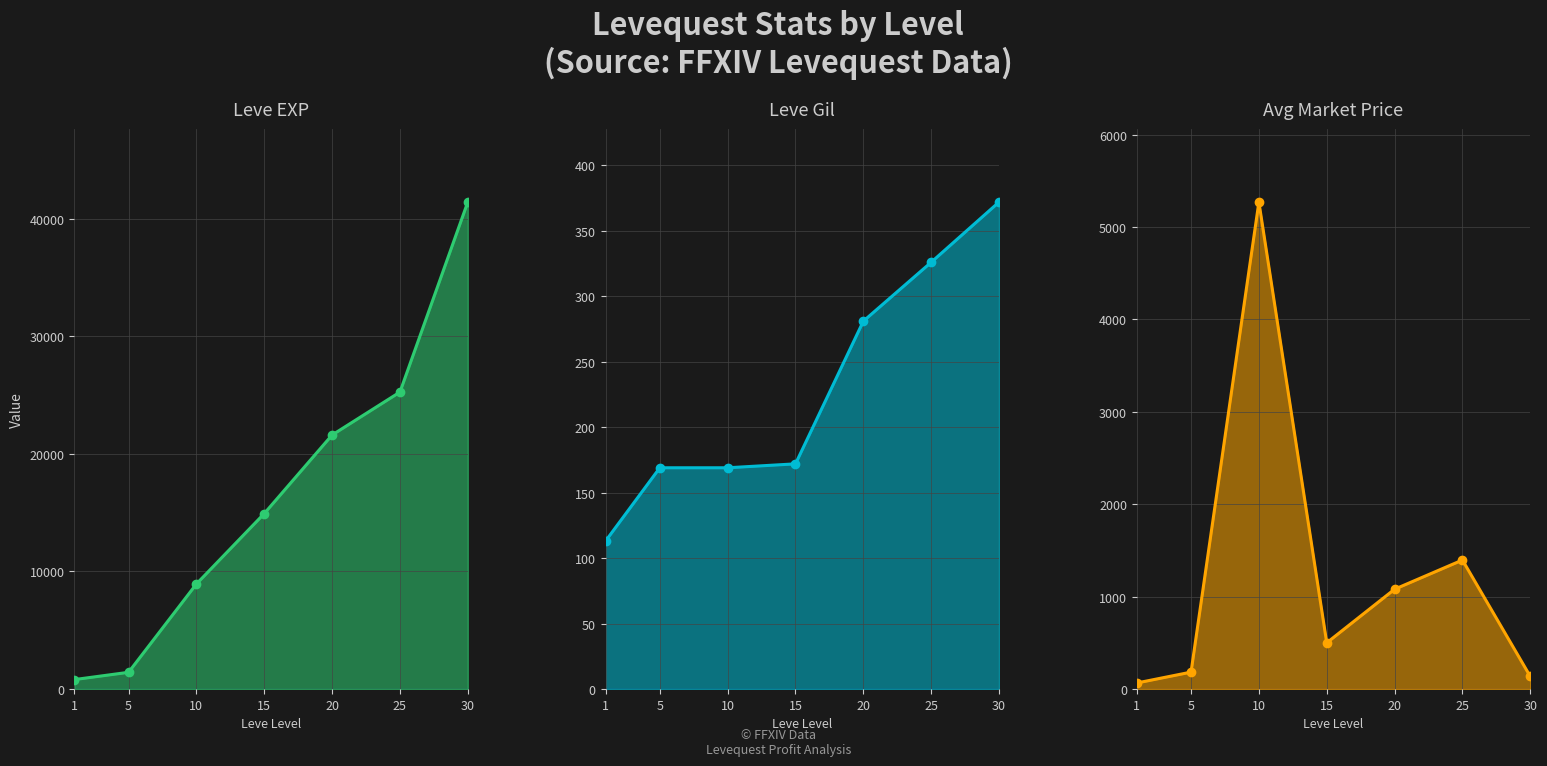

What value does the Avg Market Price series have at 30?

136.0